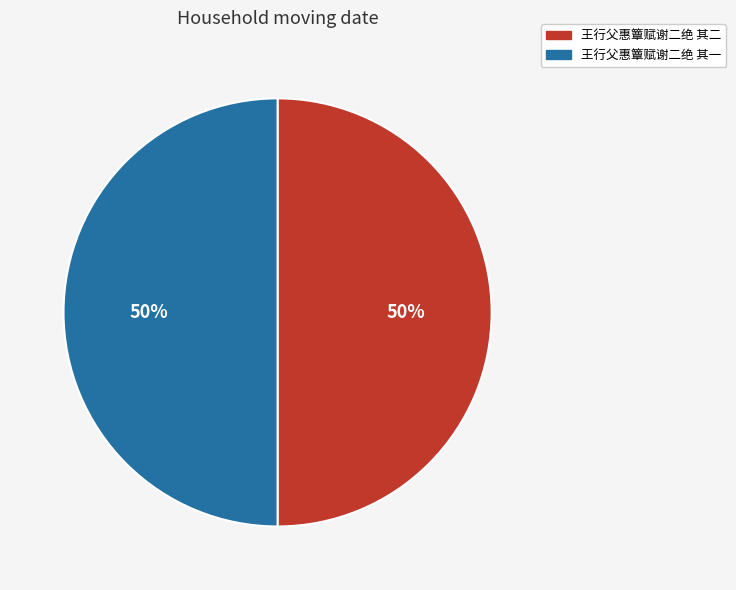

Approximately how many times larger is the value at 王行父惠簟赋谢二绝 其二 compared to 王行父惠簟赋谢二绝 其一?

1.0